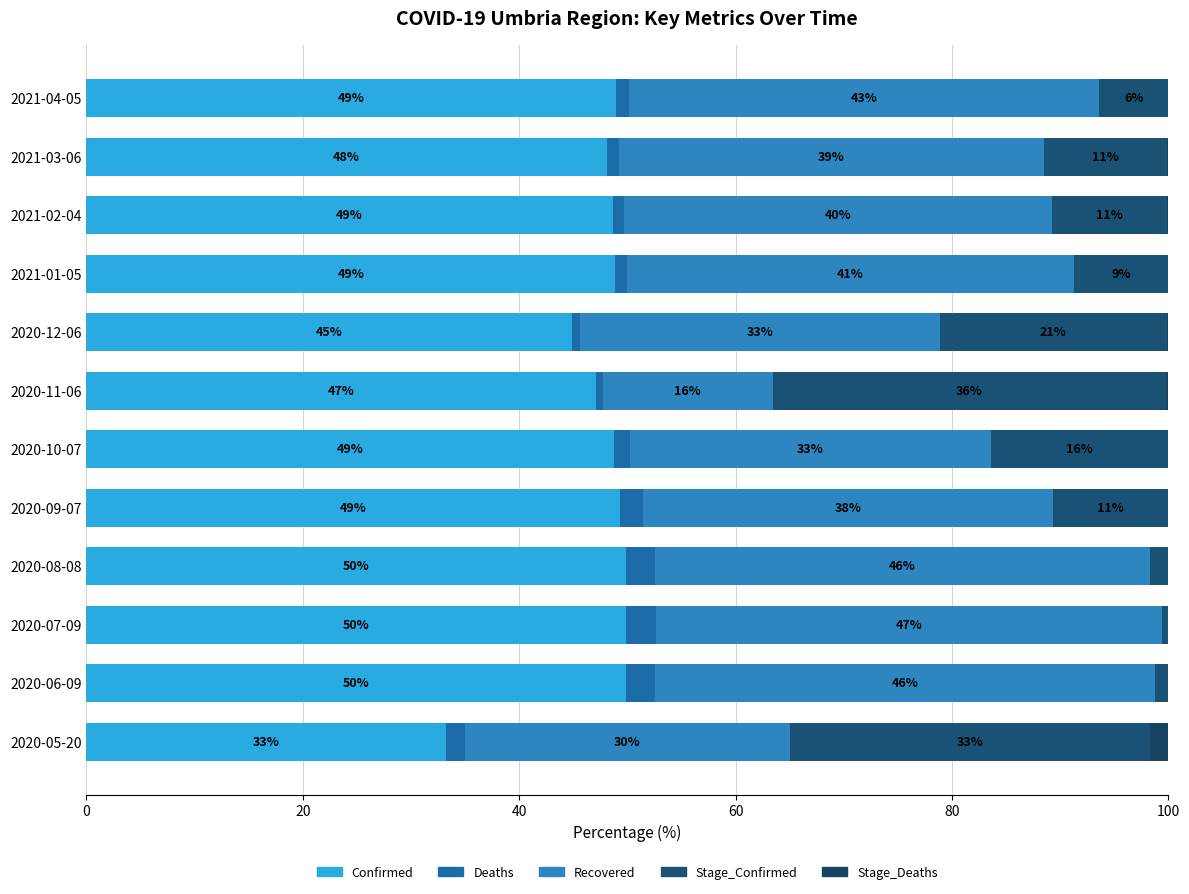

What is the difference between the maximum and minimum values in the Confirmed series?

16.6